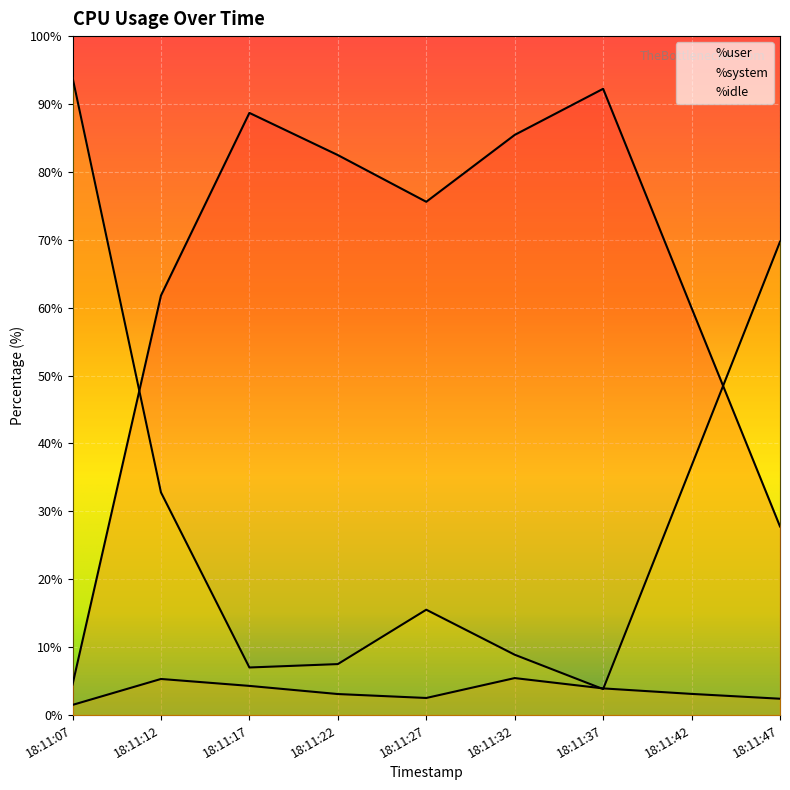

True or false: %idle and %system intersect in this chart.

True